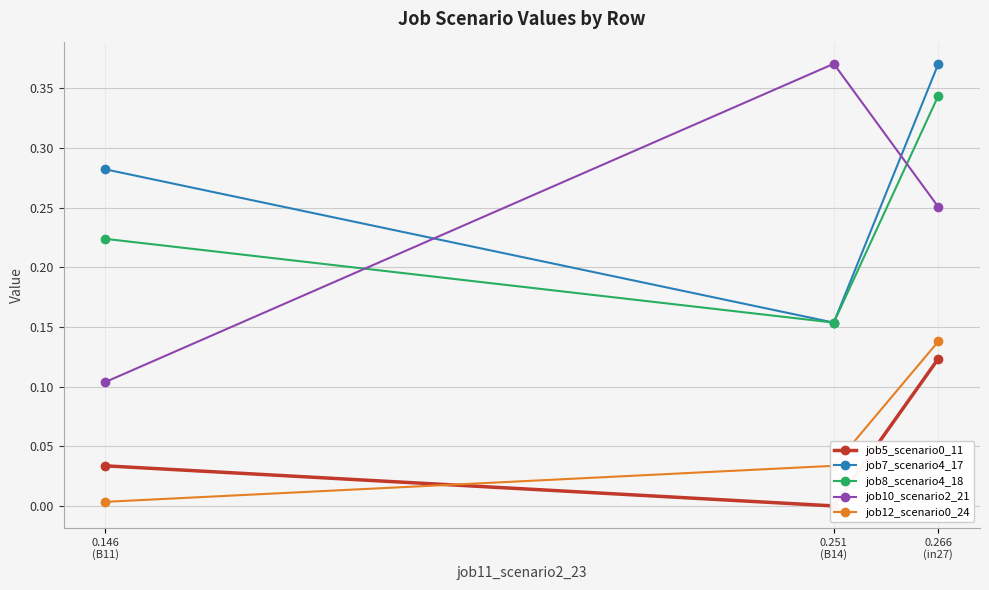

At which label does job10_scenario2_21 reach its minimum?

0.146
(B11)